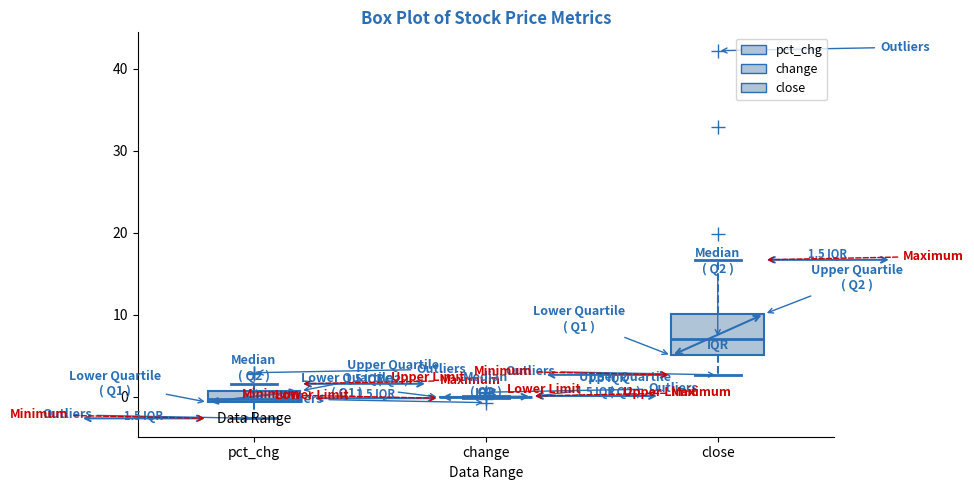

Comparing the boxes themselves (not the whiskers), which one is the tallest?

close